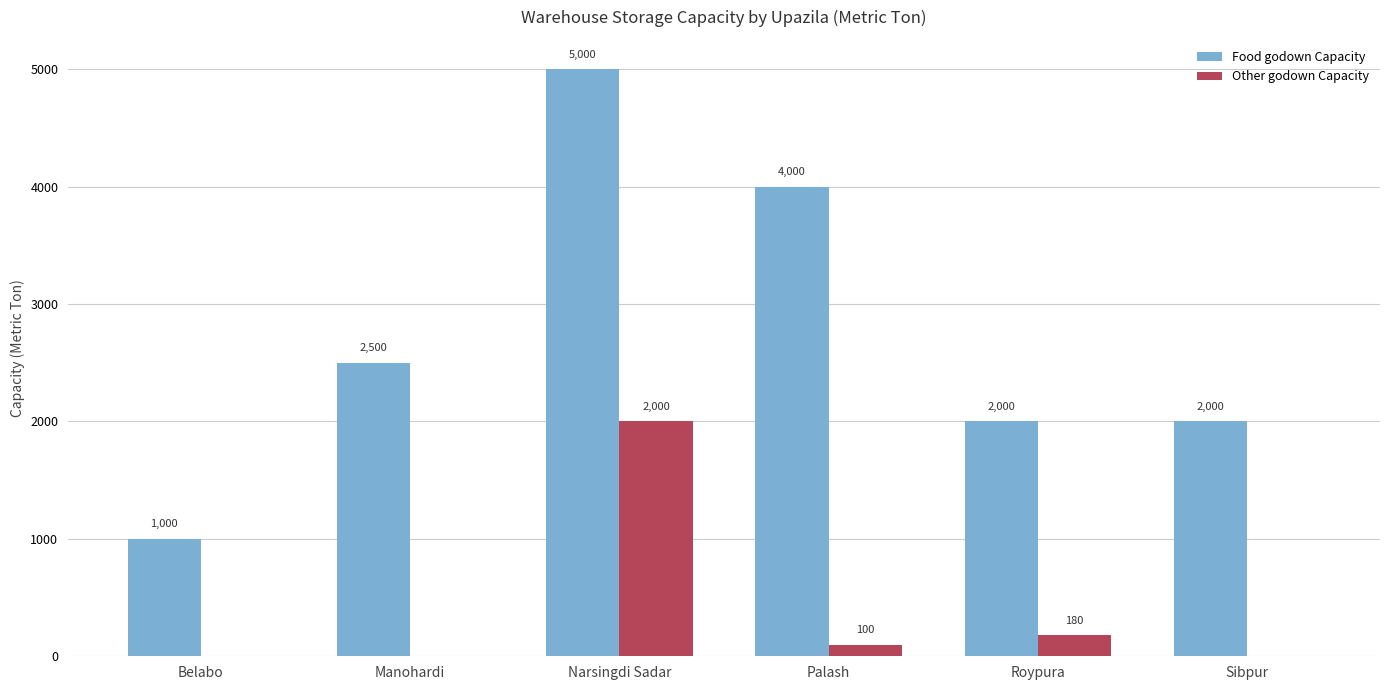

Reading right to left, transcribe all the data shown in this chart.

Food godown Capacity: 2000	2000	4000	5000	2500	1000
Other godown Capacity: 0	180	100	2000	0	0